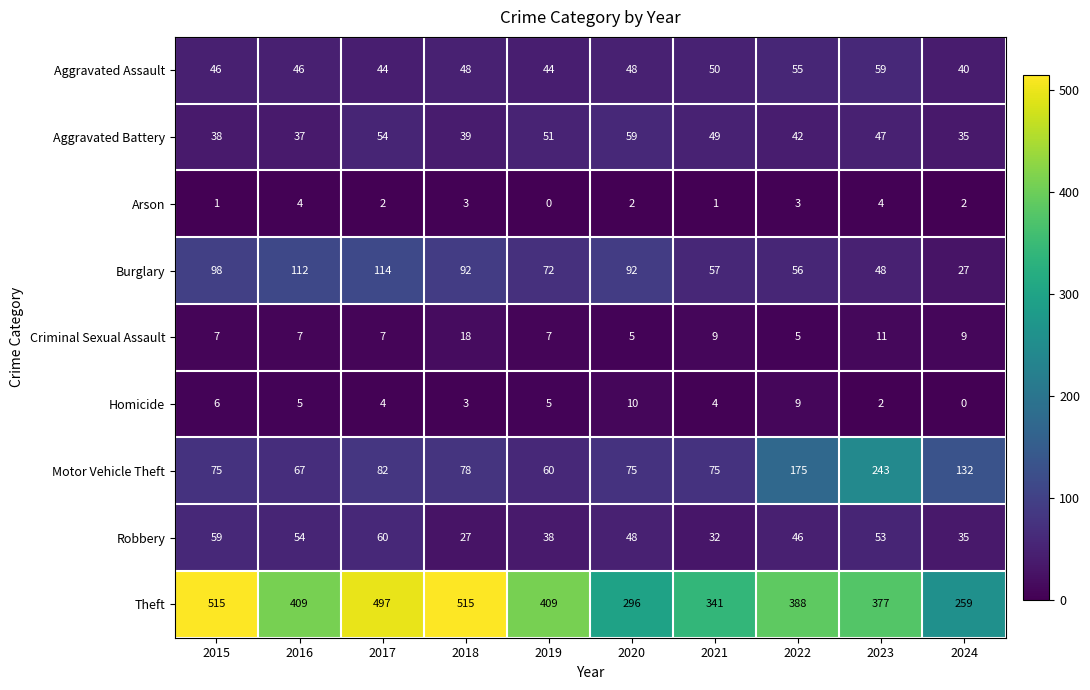

What is the difference between the highest and lowest values at 2024?

259